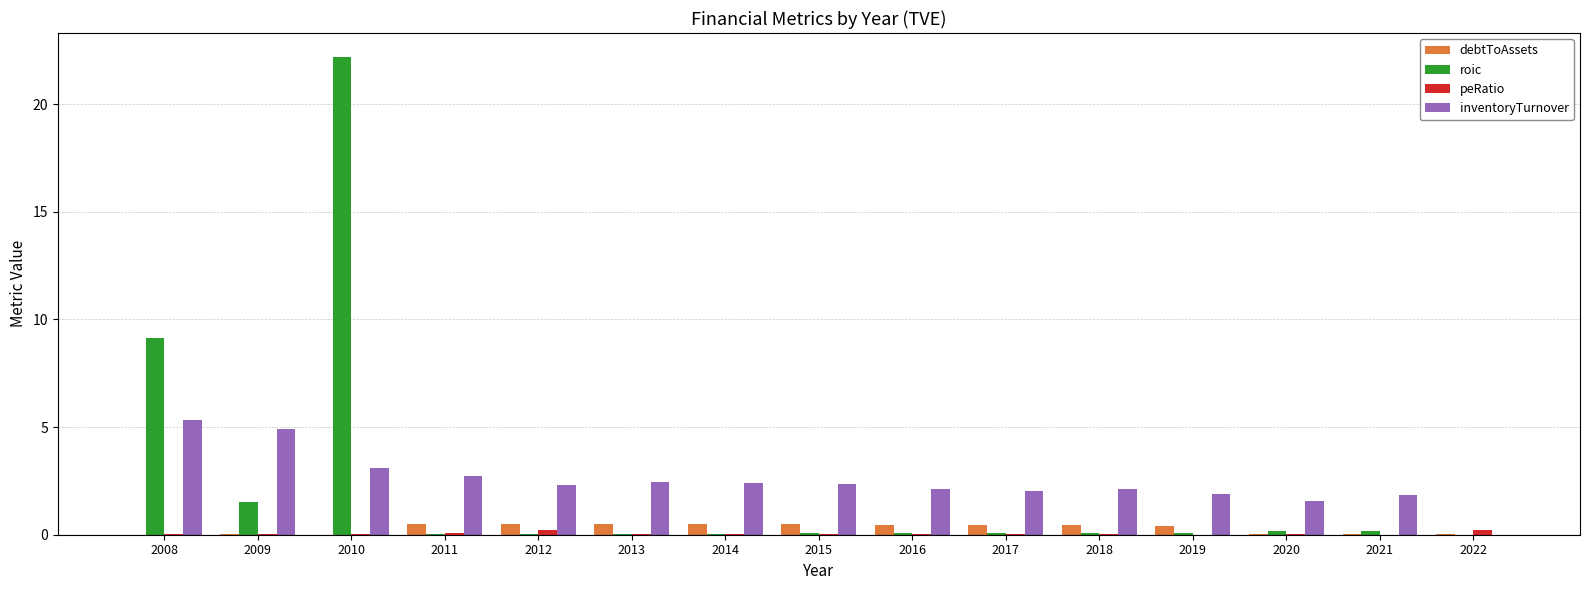

What is the highest value of the peRatio series?

0.2